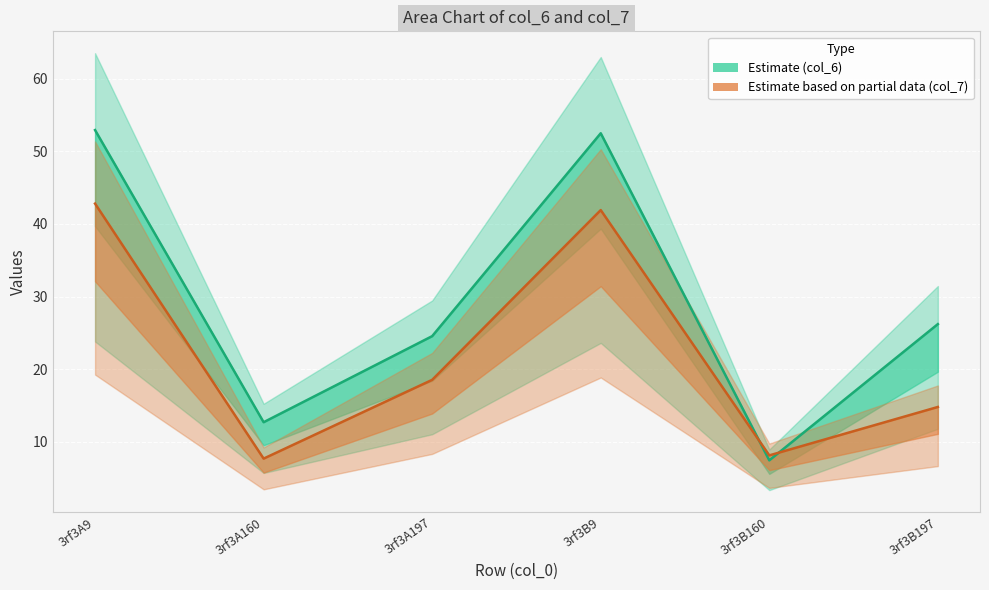

How many categories are shown in the chart?

6